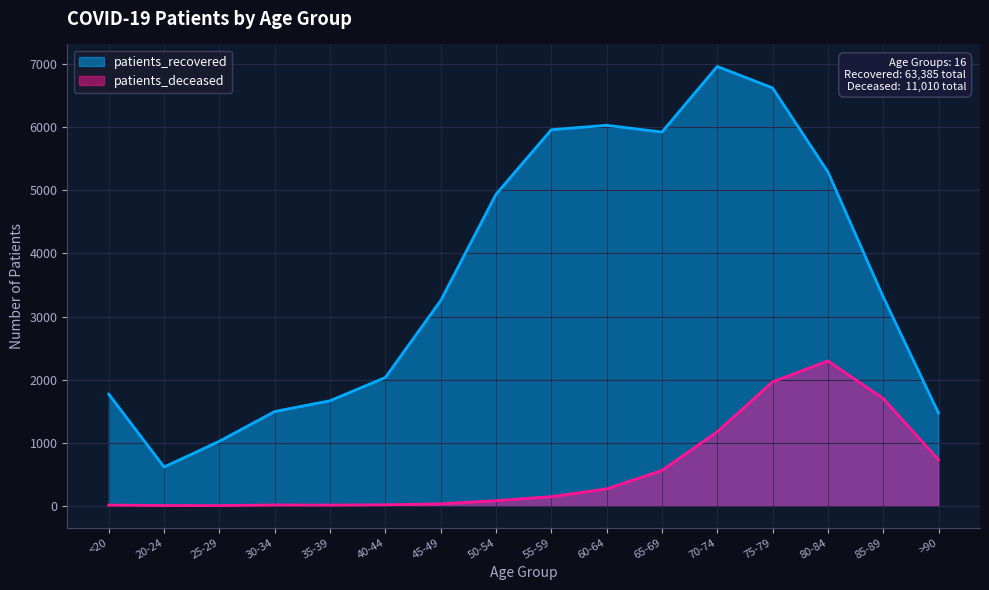

What is the sum of the patients_deceased values at 25-29 and 30-34?

14